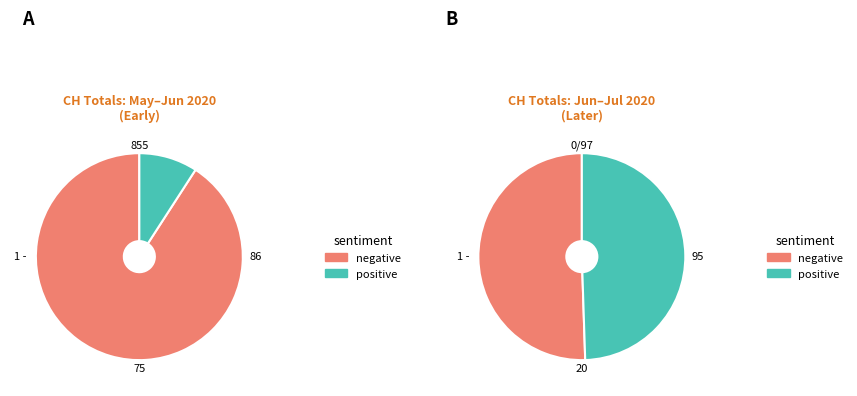

Is 2020-06-09 the majority of the pie?

No